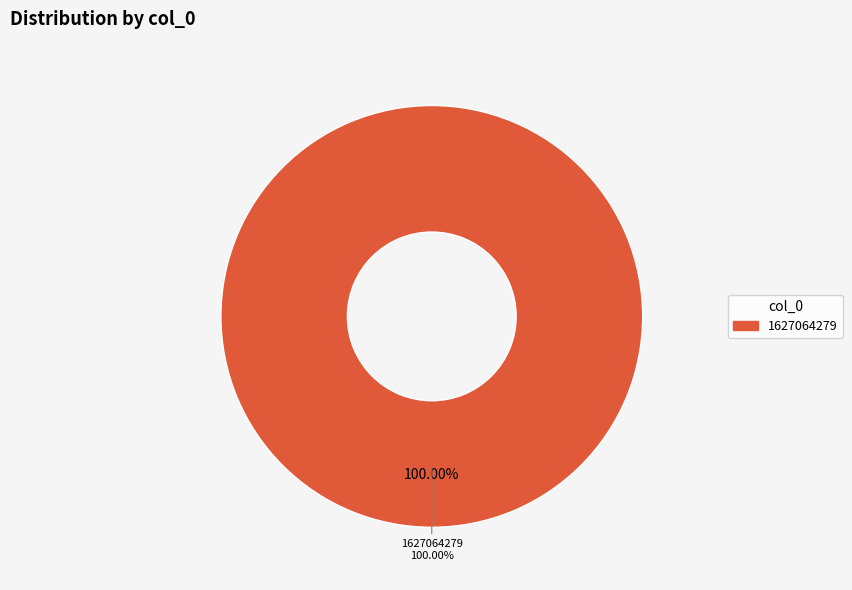

To the nearest percent, what percentage of the pie is 1627064279?

100%